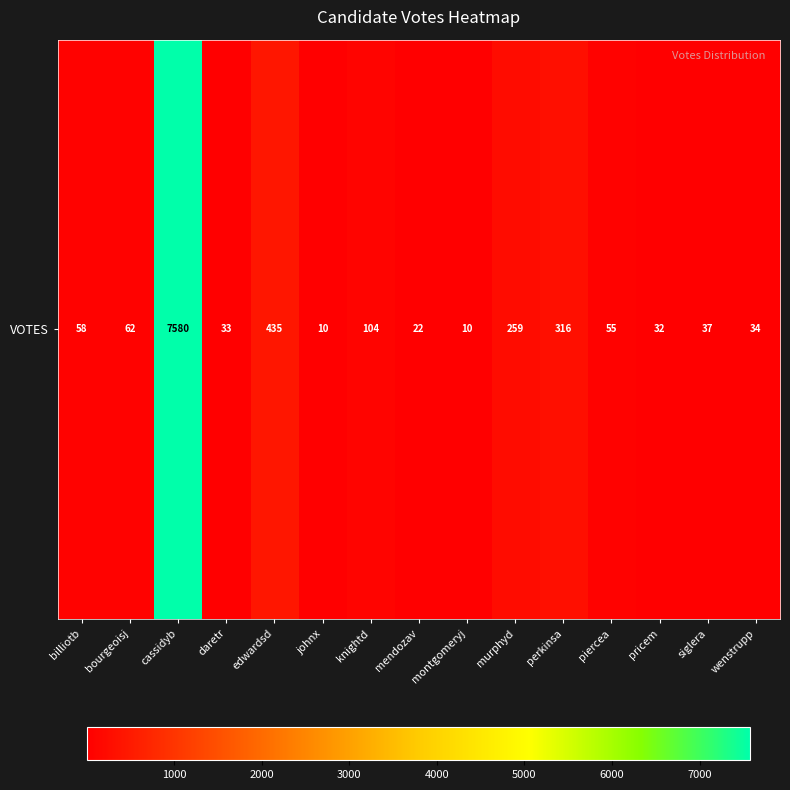

Which has a higher value, bourgeoisj or perkinsa?

perkinsa